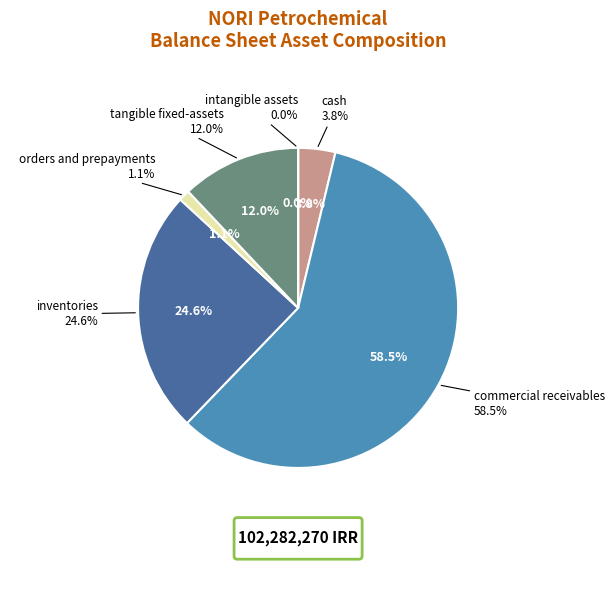

Is it true that cash is 4% of the pie?

True